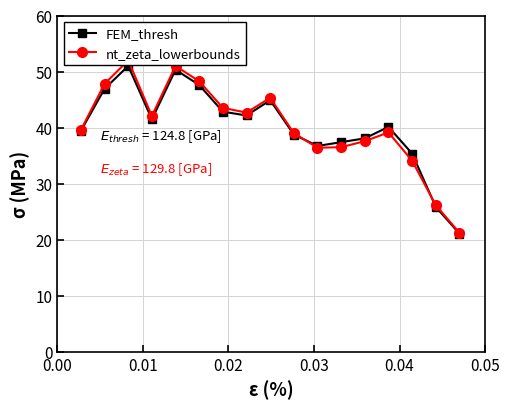

True or false: FEM_thresh and nt_zeta_lowerbounds cross at least once.

True